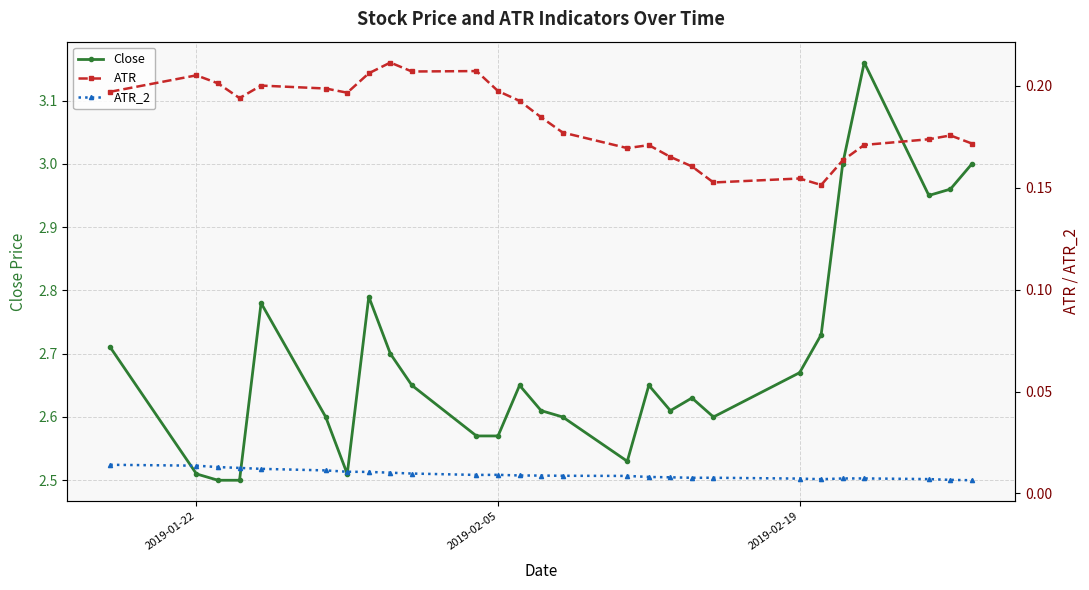

True or false: ATR and ATR_2 cross at least once.

False